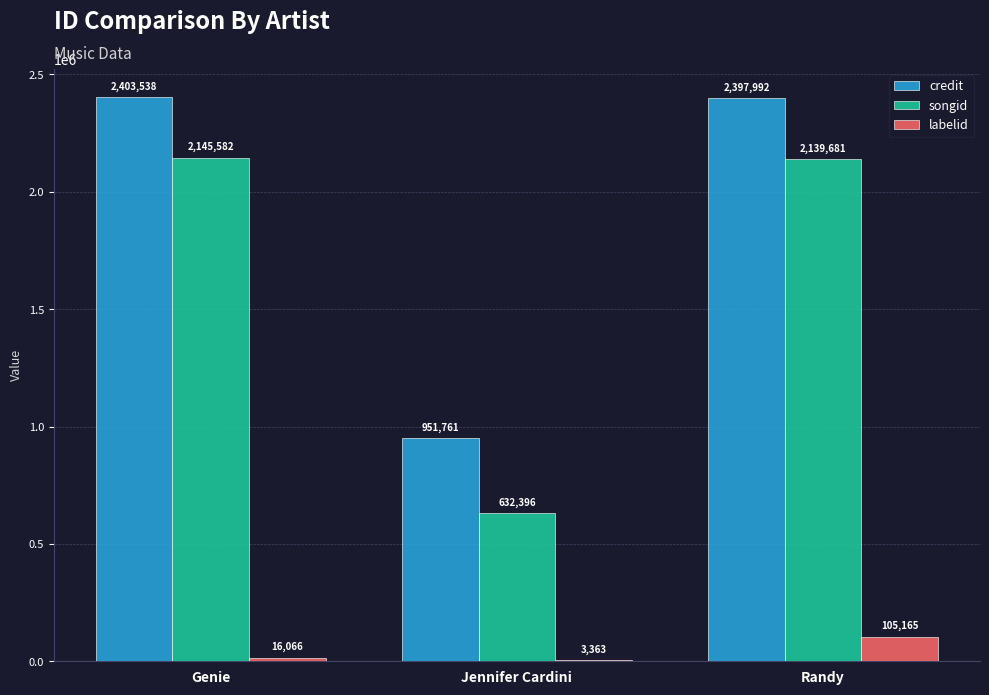

Which series has the largest total across all categories?

credit